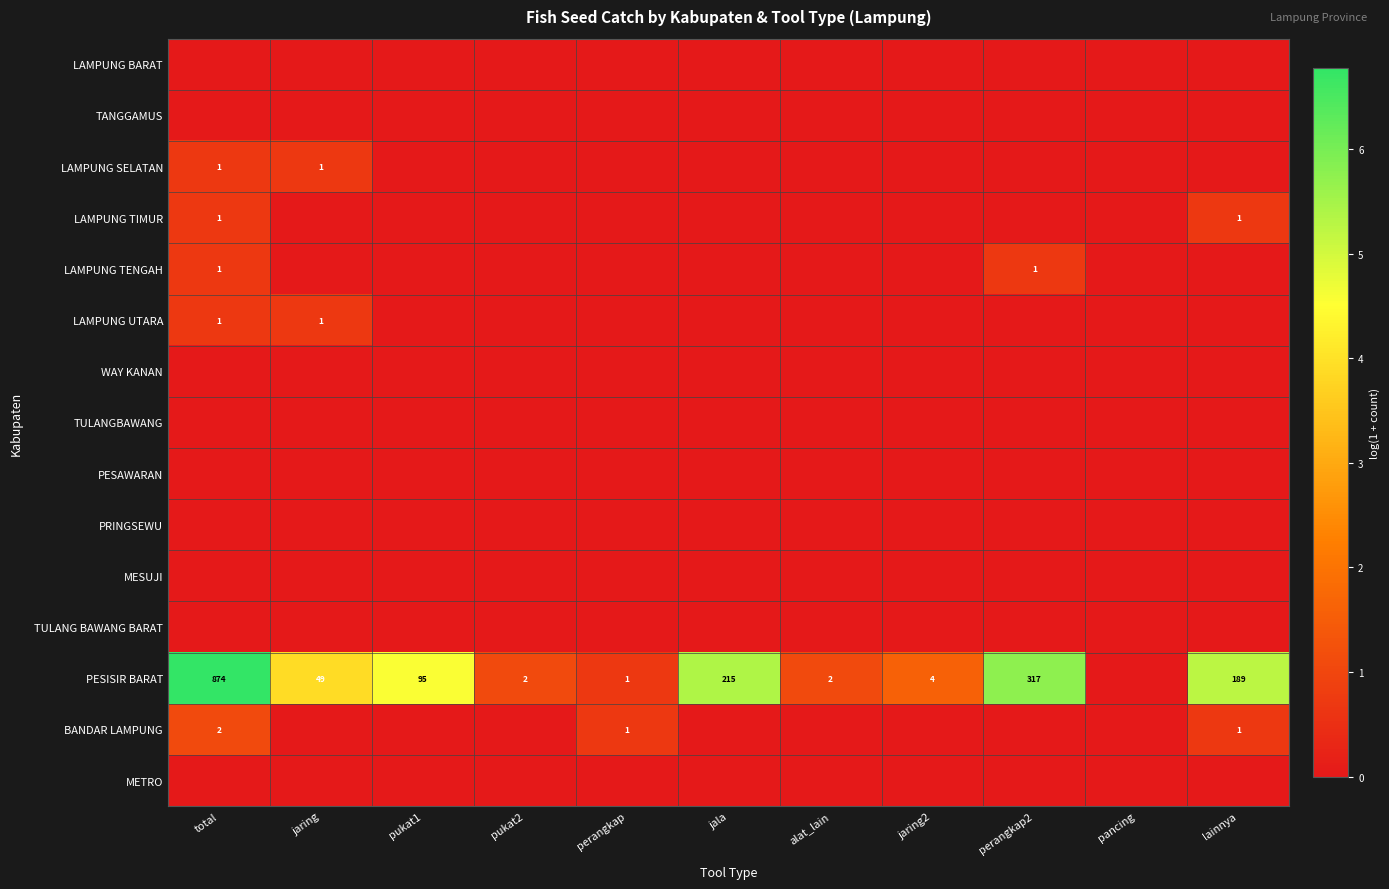

Count the number of categories in the chart.

11